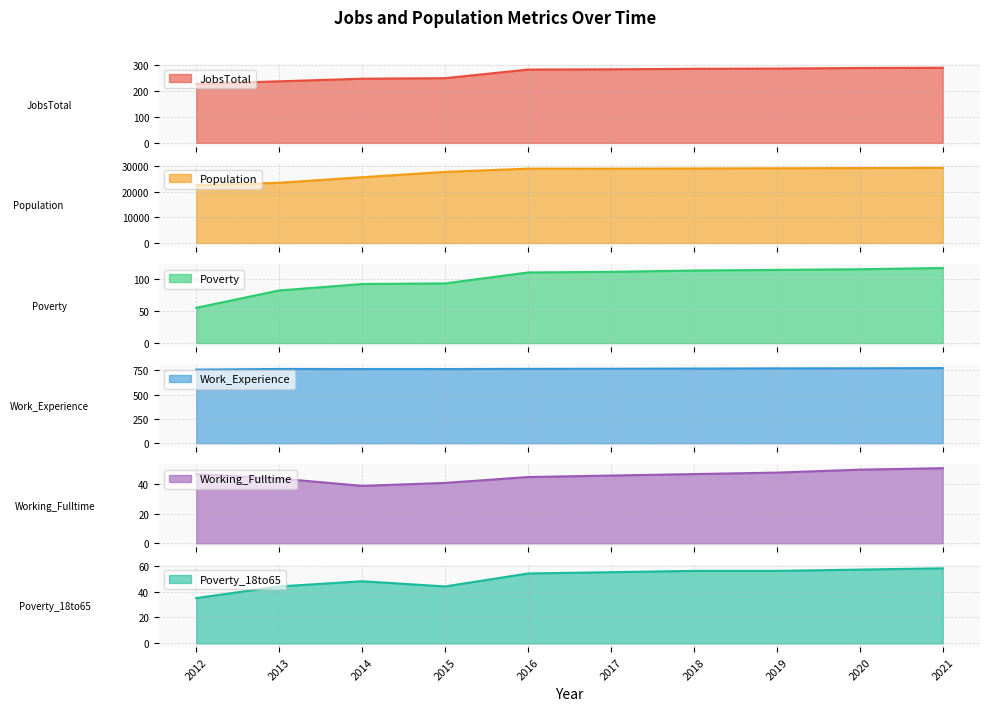

True or false: JobsTotal and Poverty_18to65 cross at least once.

False